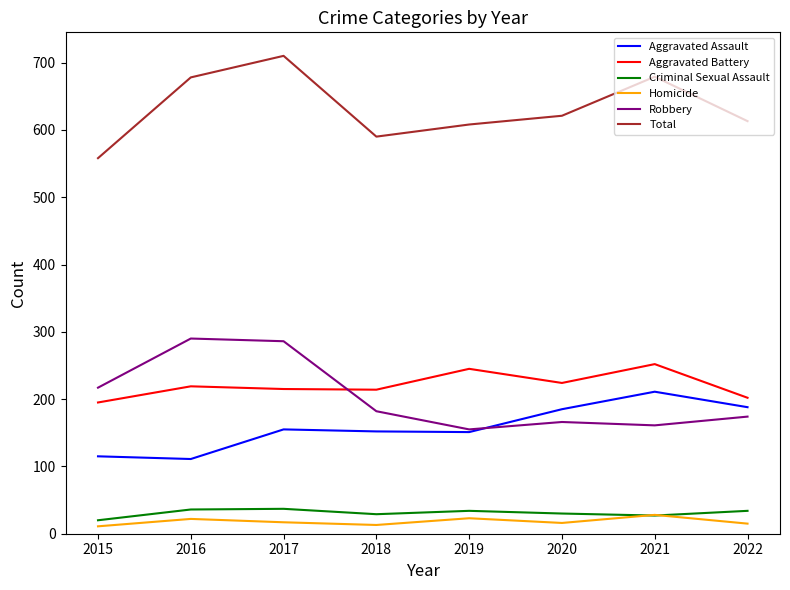

What is the sum of all Robbery values?

1631